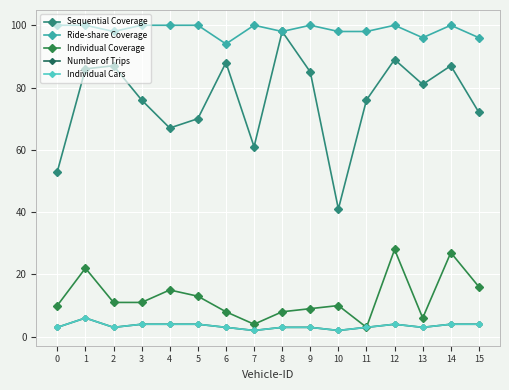

Does the chart have visible grid lines?

Yes